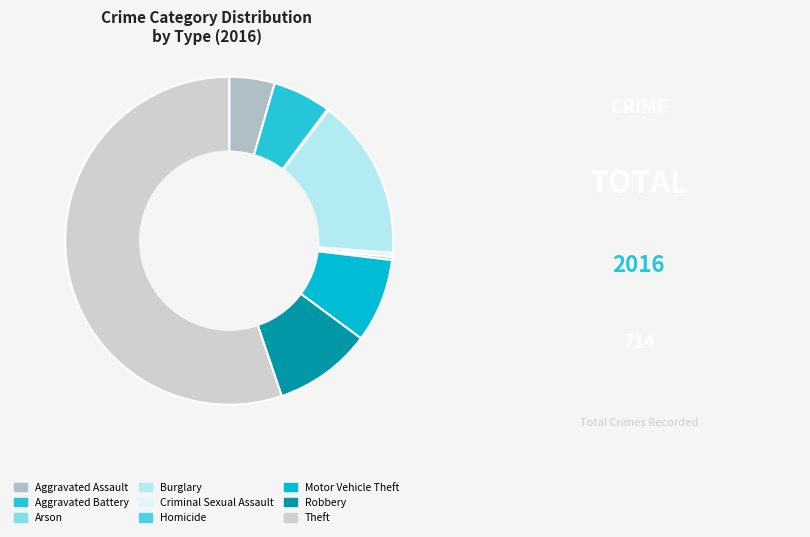

Which slice is the smallest?

Arson